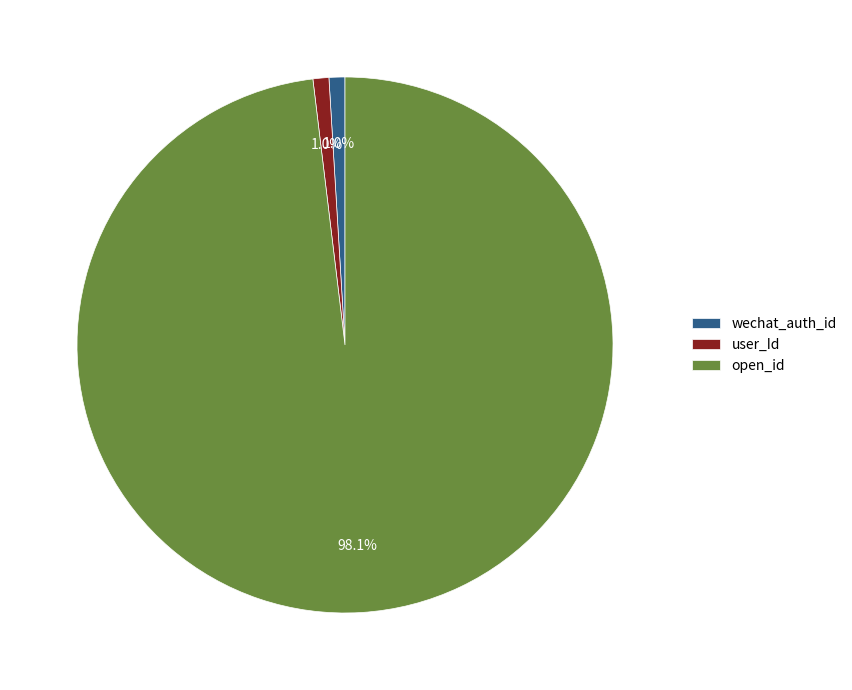

The user_Id slice represents 10% of the pie. True or false?

False